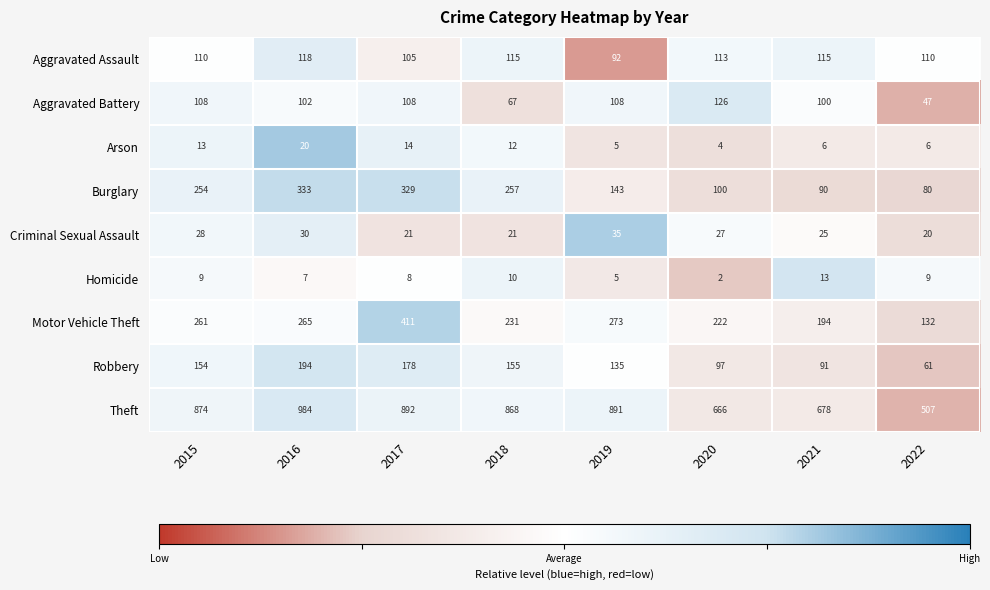

What is the maximum value for Robbery?

194